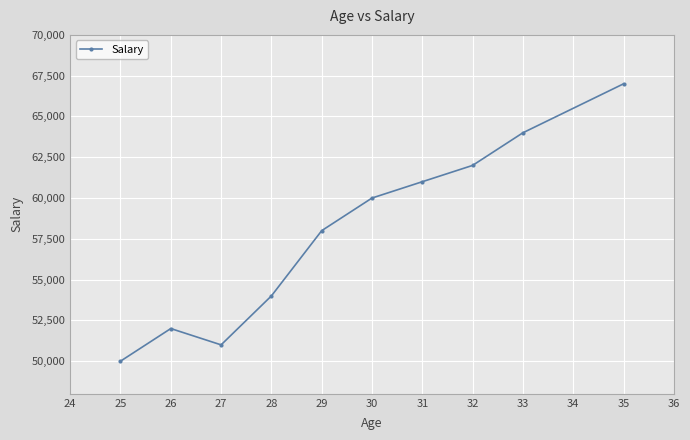

What is the difference between the maximum and minimum values?

17000